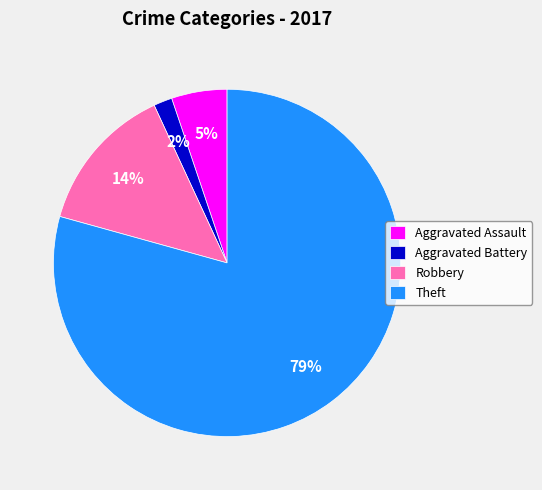

Does Aggravated Assault represent more than half of the total?

No